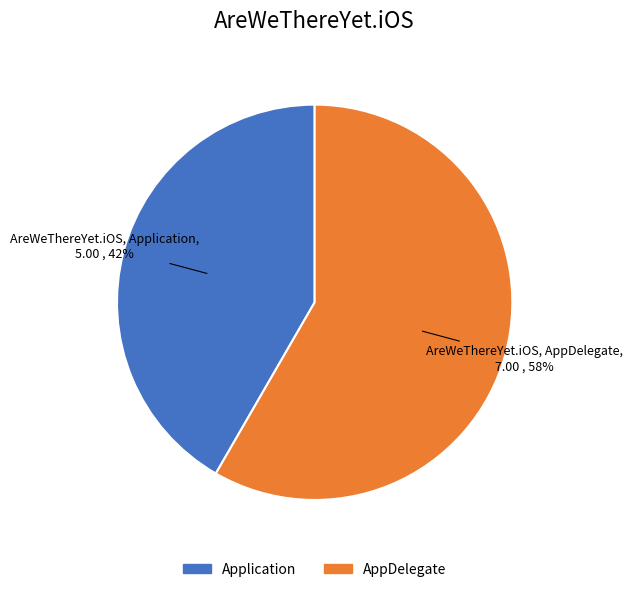

To the nearest percent, what percentage of the pie is AppDelegate?

58%